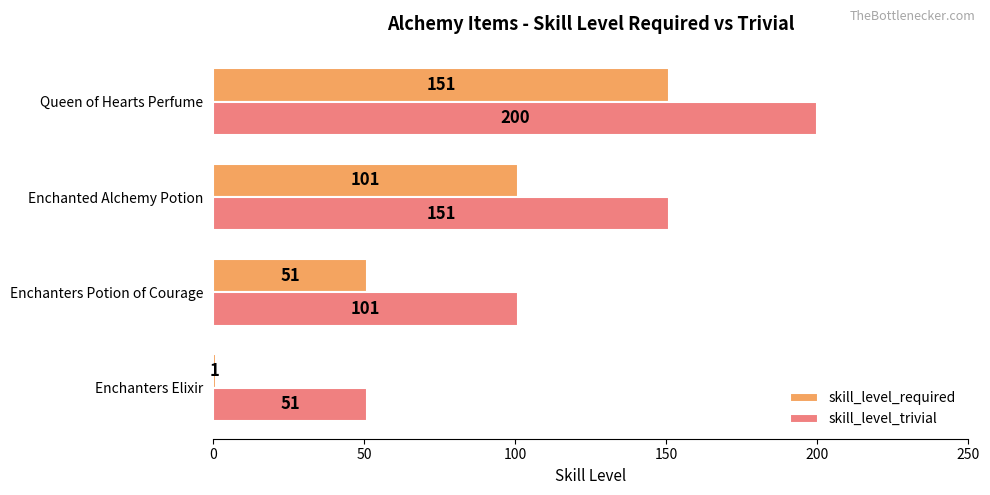

What is the difference between the maximum and minimum values in the skill_level_required series?

150